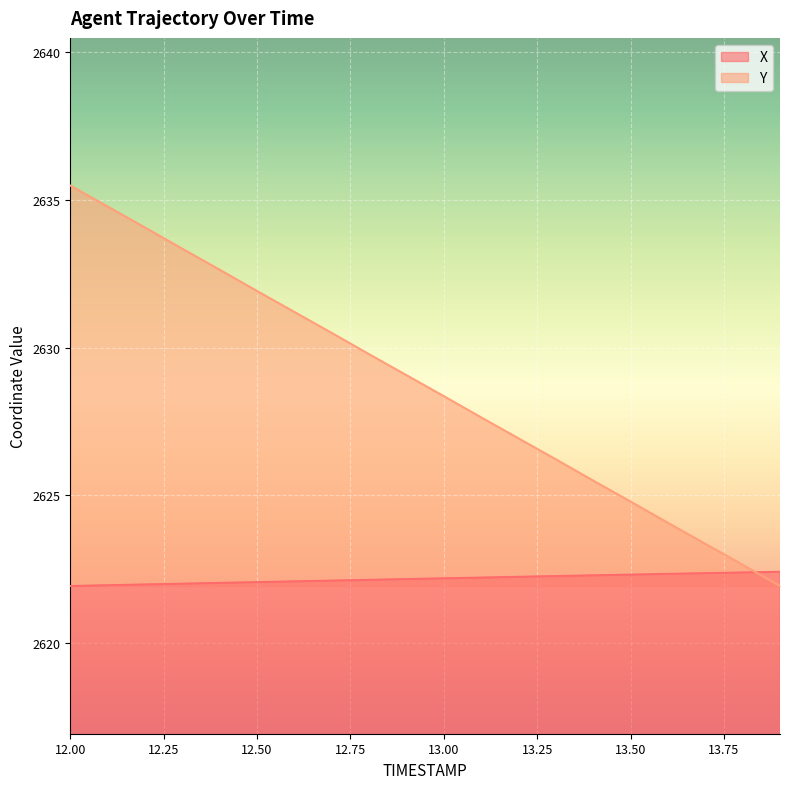

Rank the series by their maximum value, from lowest to highest.

X, Y